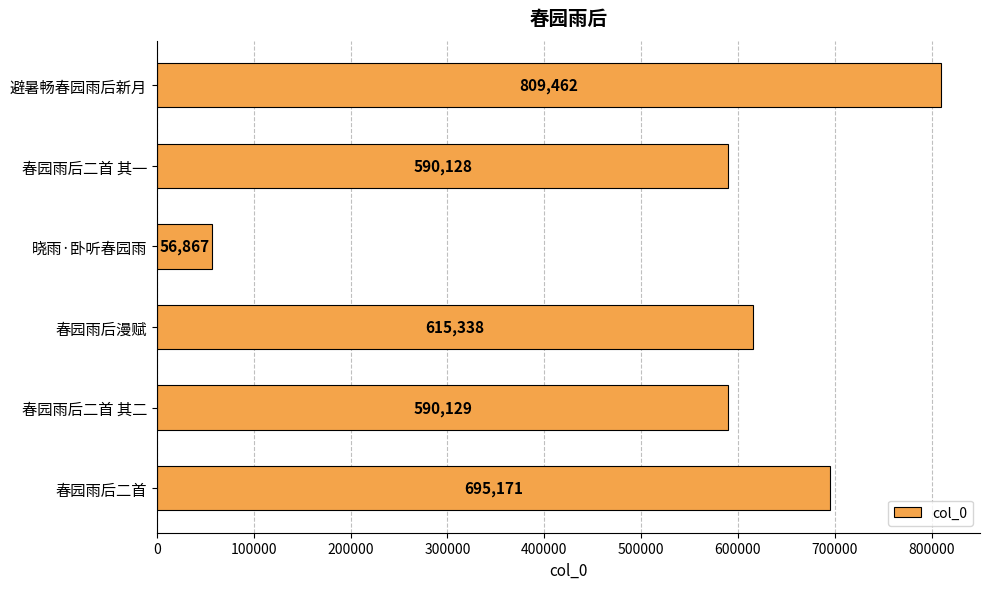

Rank the categories by value from highest to lowest.

避暑畅春园雨后新月, 春园雨后二首, 春园雨后漫赋, 春园雨后二首 其二, 春园雨后二首 其一, 晓雨·卧听春园雨